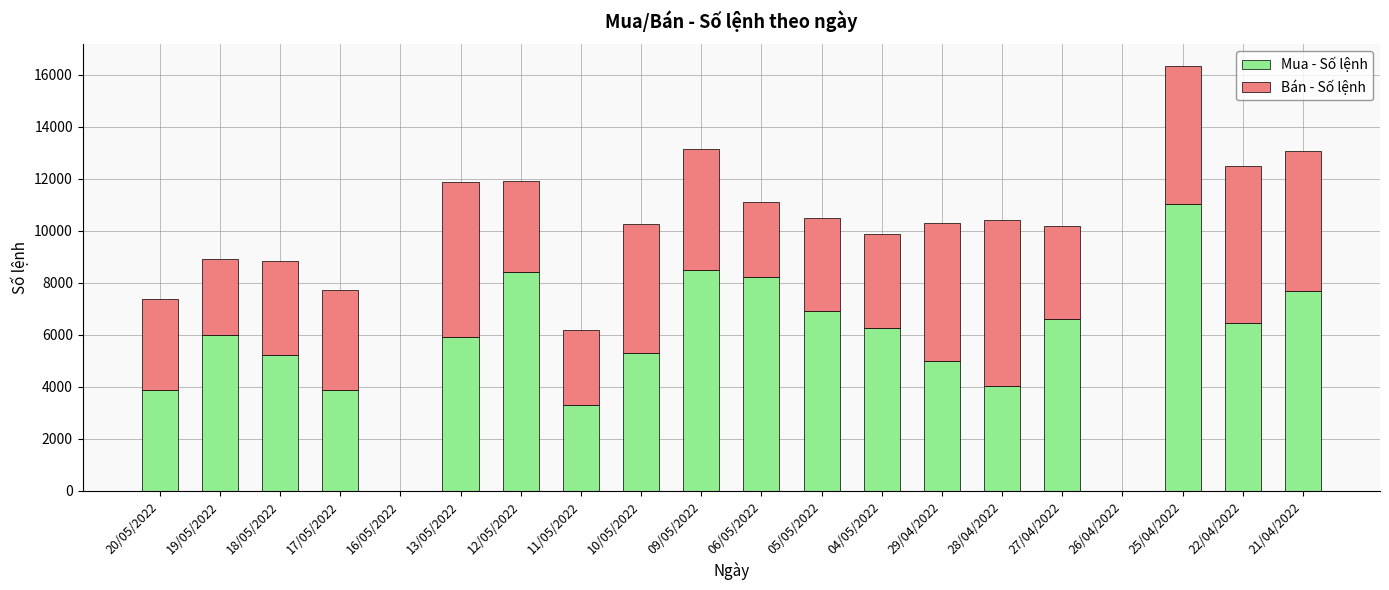

What is the highest value of the Mua - Số lệnh series?

11039